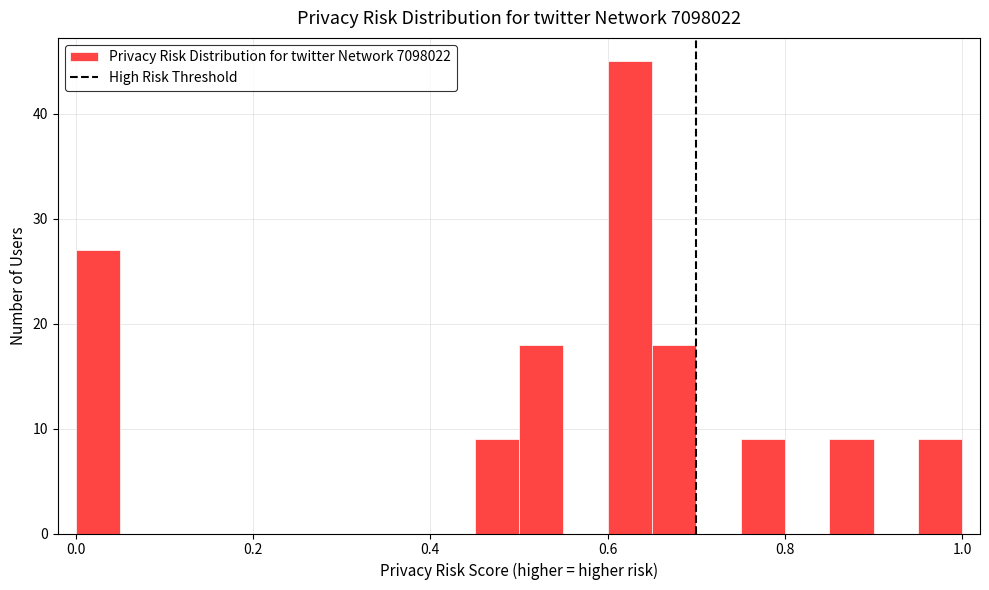

Around what value on the x-axis is the tallest bar? Give the approximate position of its centre, as read against the axis.

0.62